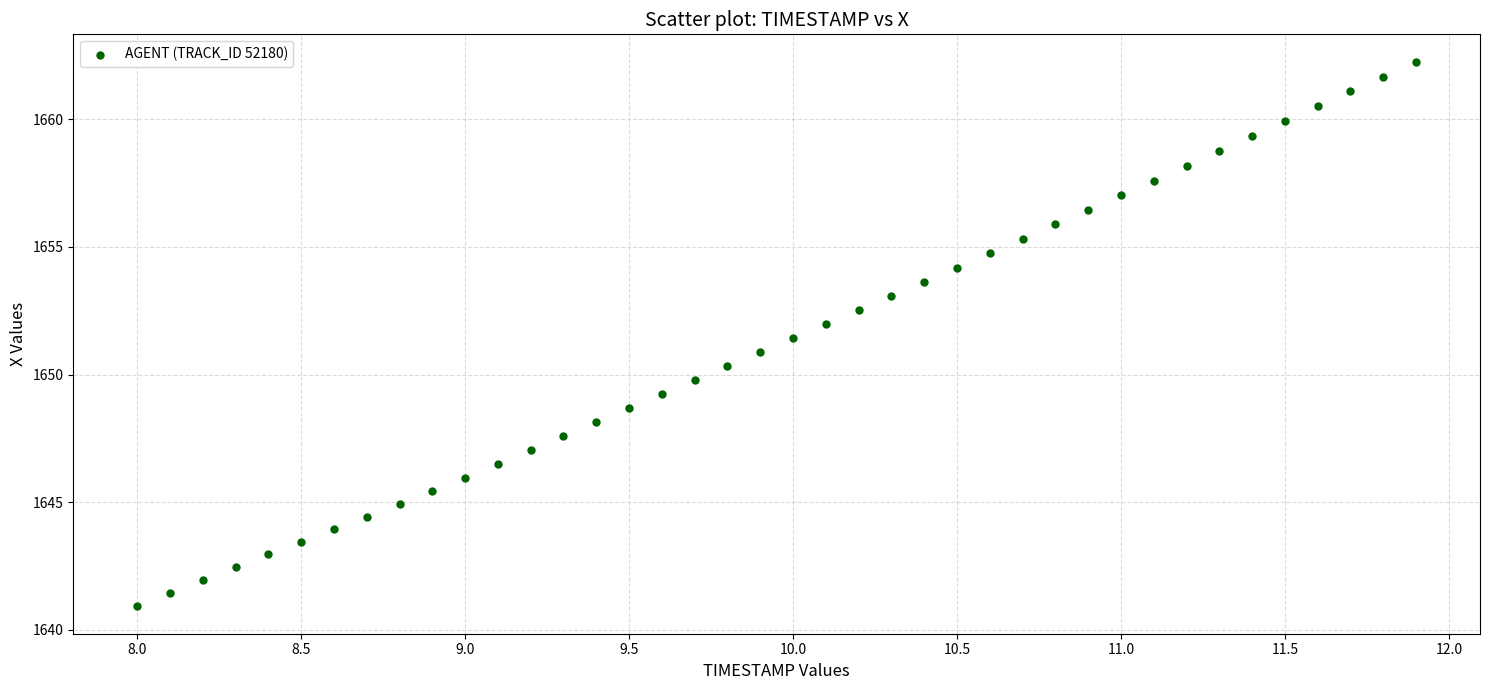

What is the range of X values (max minus min)?

3.9